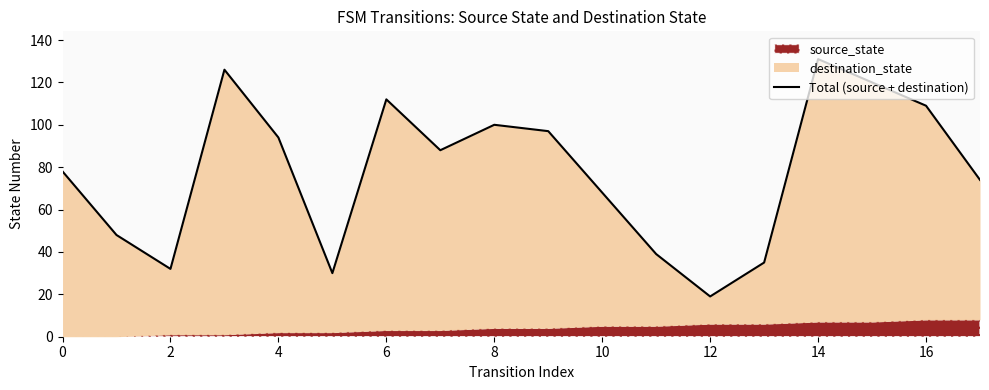

What is the average value?

78